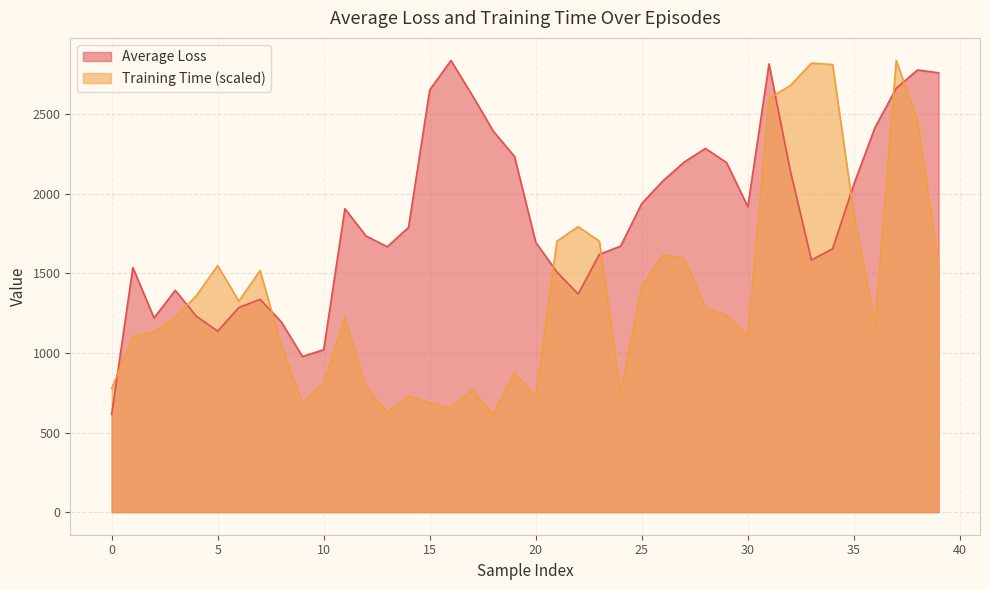

What is the maximum value shown in the chart?

2838.4